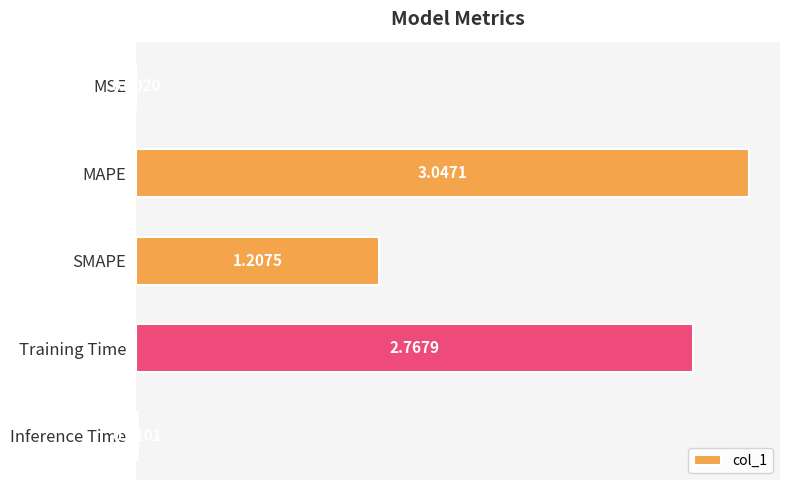

Between MAPE and Training Time, which is larger?

MAPE